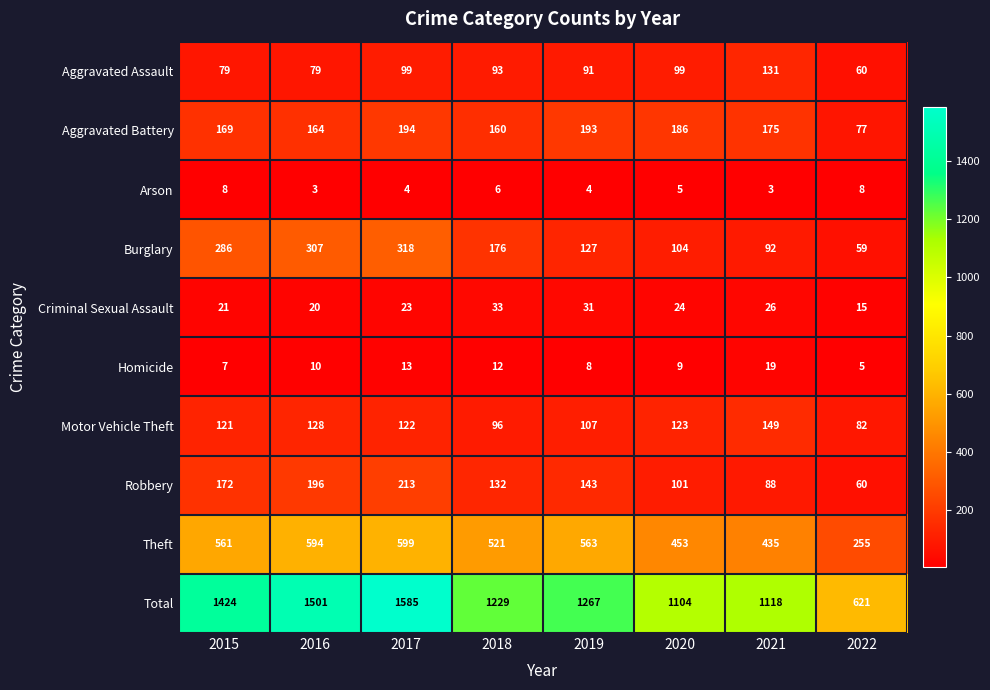

Which series has the widest spread of values?

Total